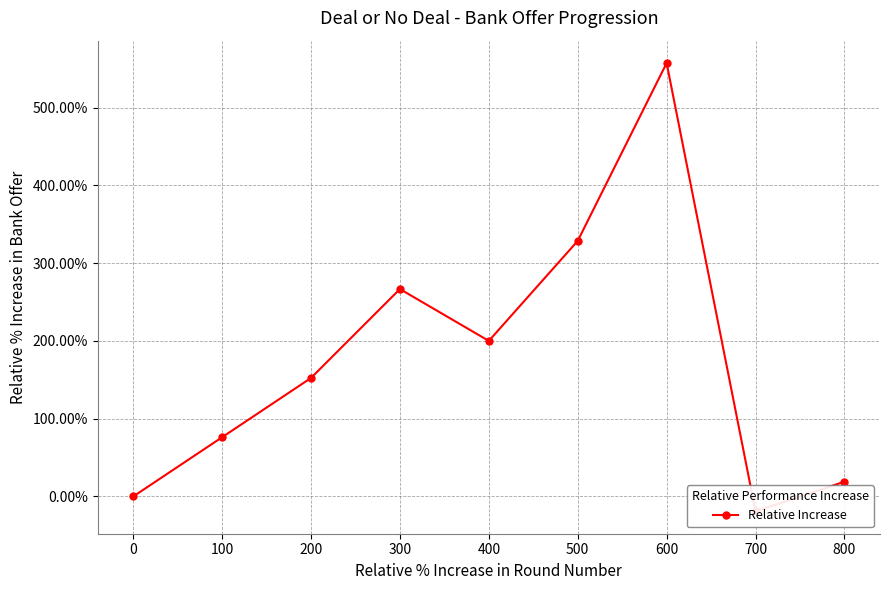

How many positive values are there?

7